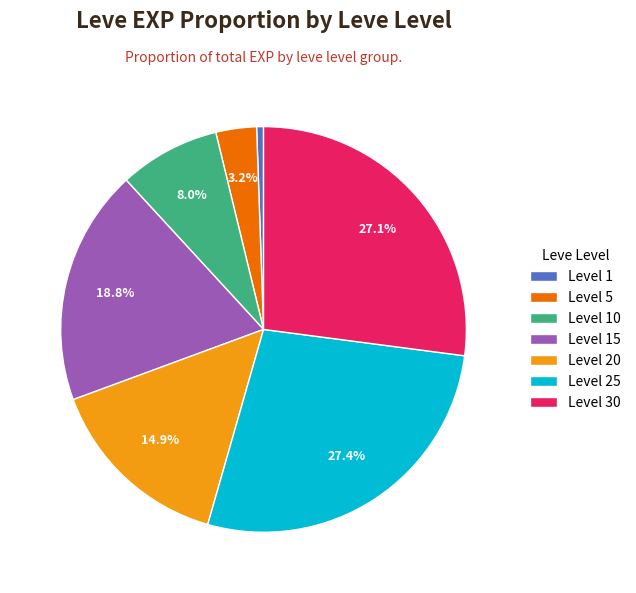

Between Level 5 and Level 15, which is larger?

Level 15